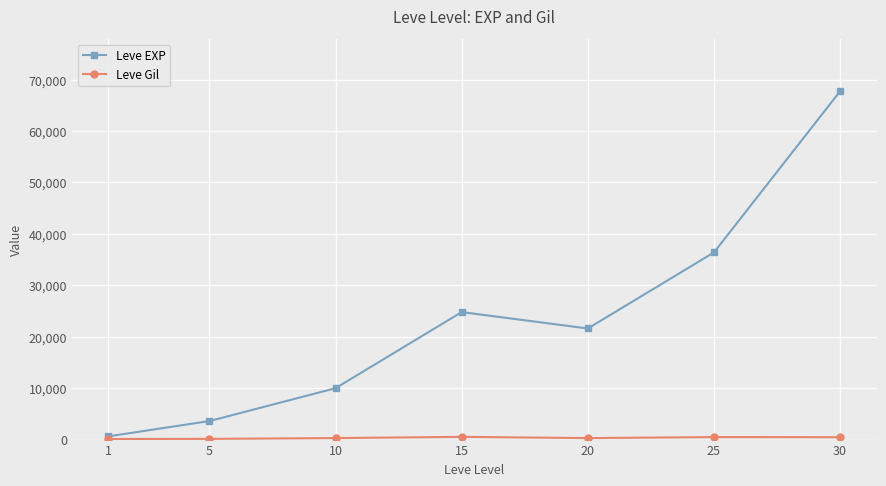

What is the difference between the highest and lowest values at 20?

21310